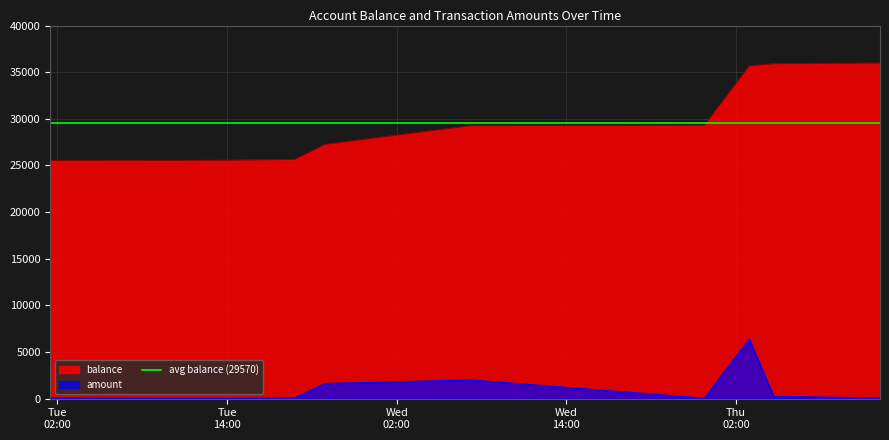

Which category has the highest value in the amount series?

2019-01-03 02:56:24